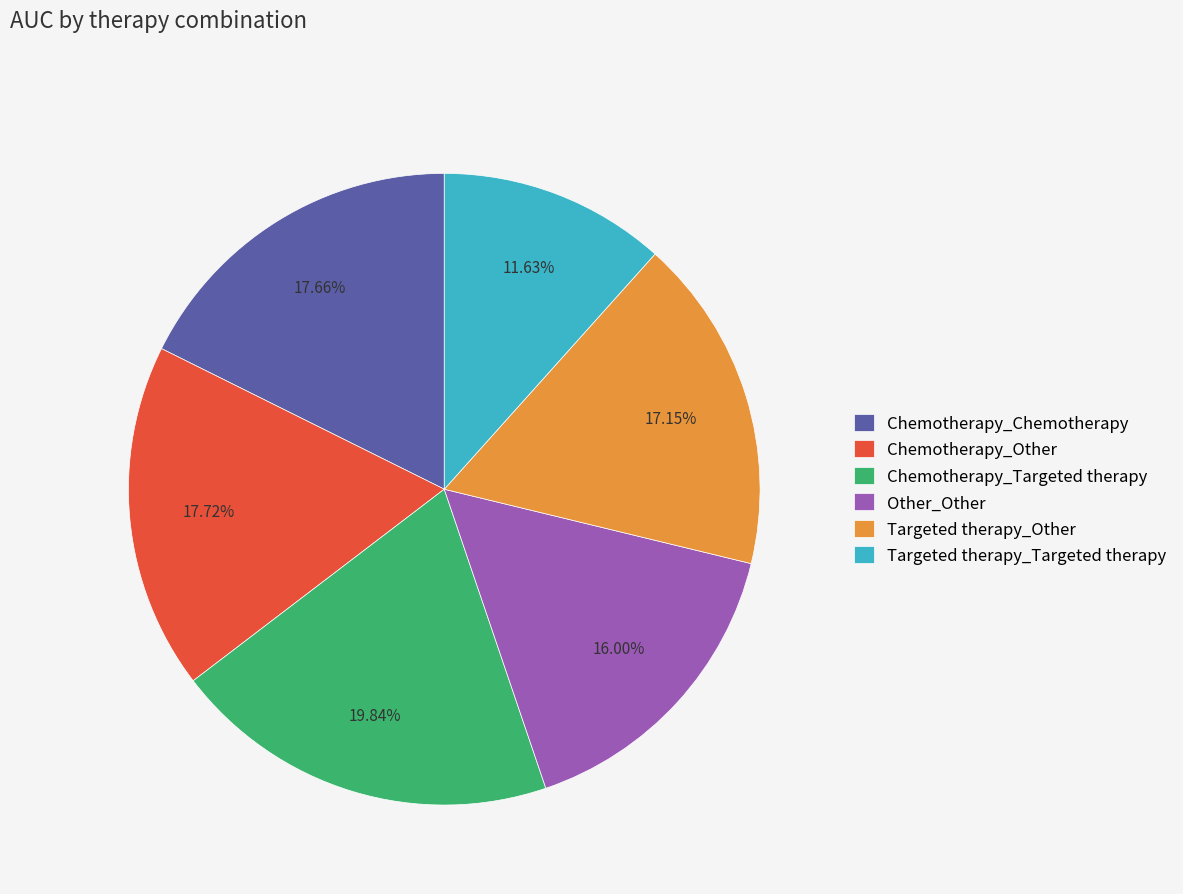

Which has a higher value, Targeted therapy_Targeted therapy or Chemotherapy_Targeted therapy?

Chemotherapy_Targeted therapy